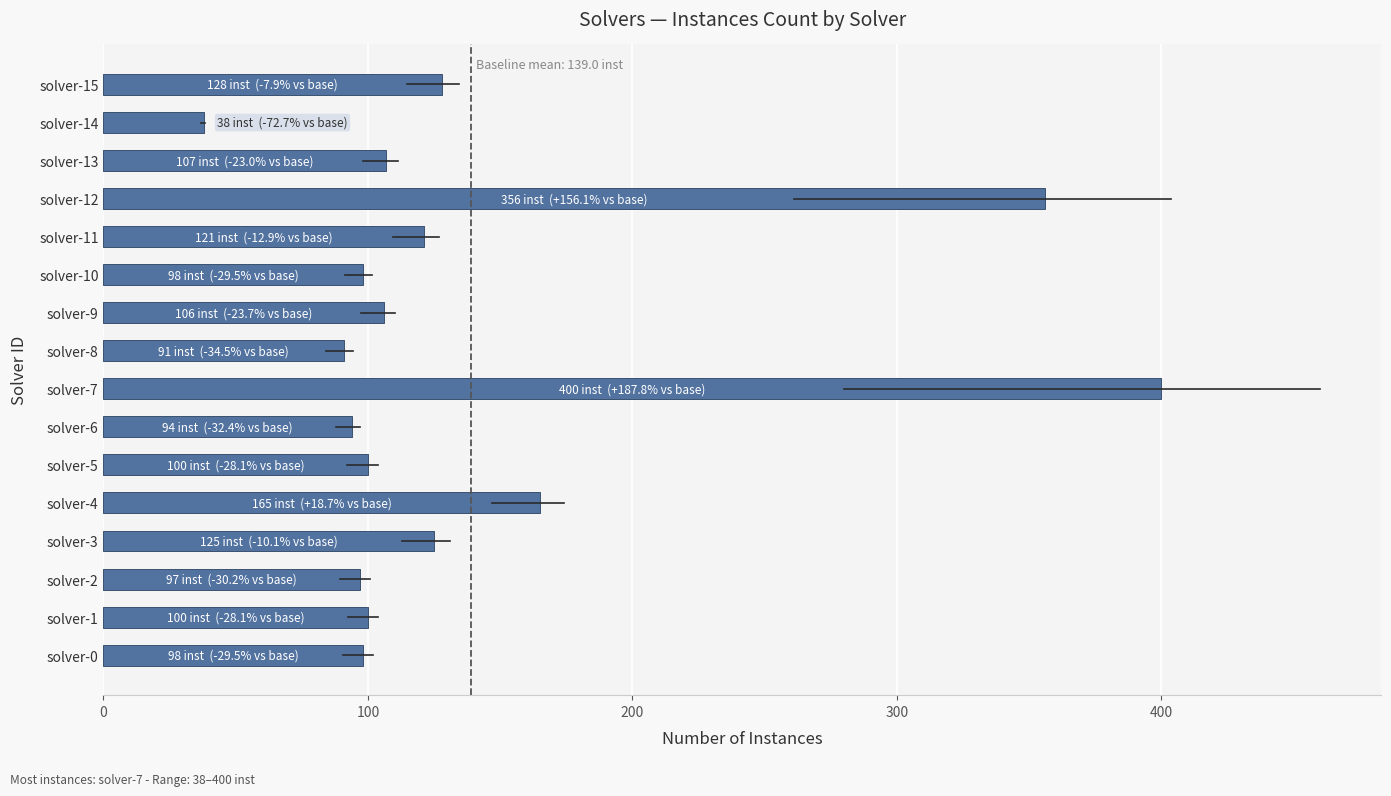

Approximately how many times larger is the value at solver-6 compared to solver-15?

0.7